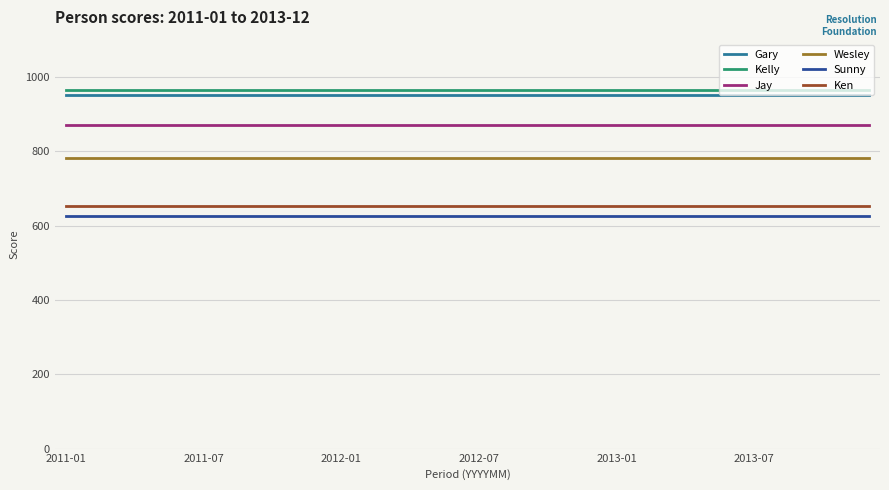

What is the lowest value of the Jay series?

871